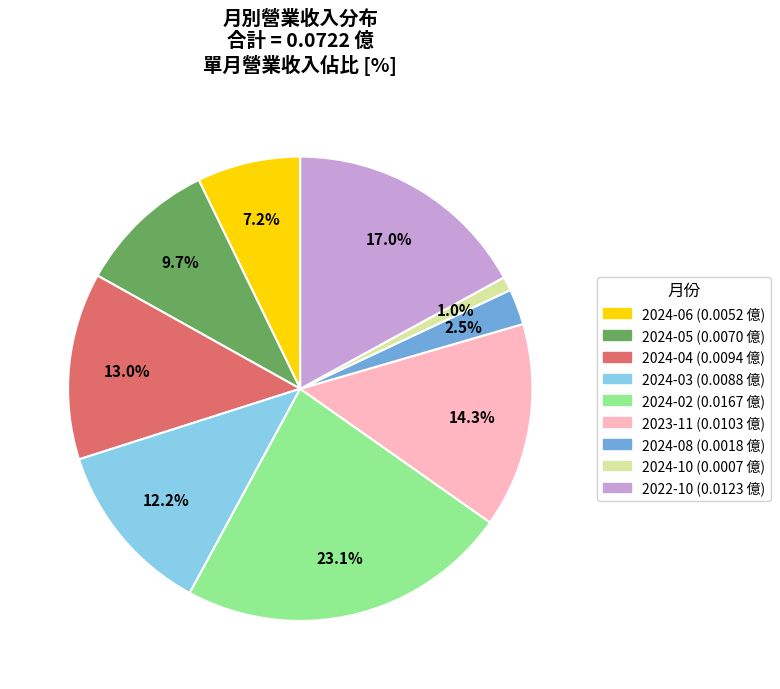

How much of the chart is everything except 2024-04?

87.0%